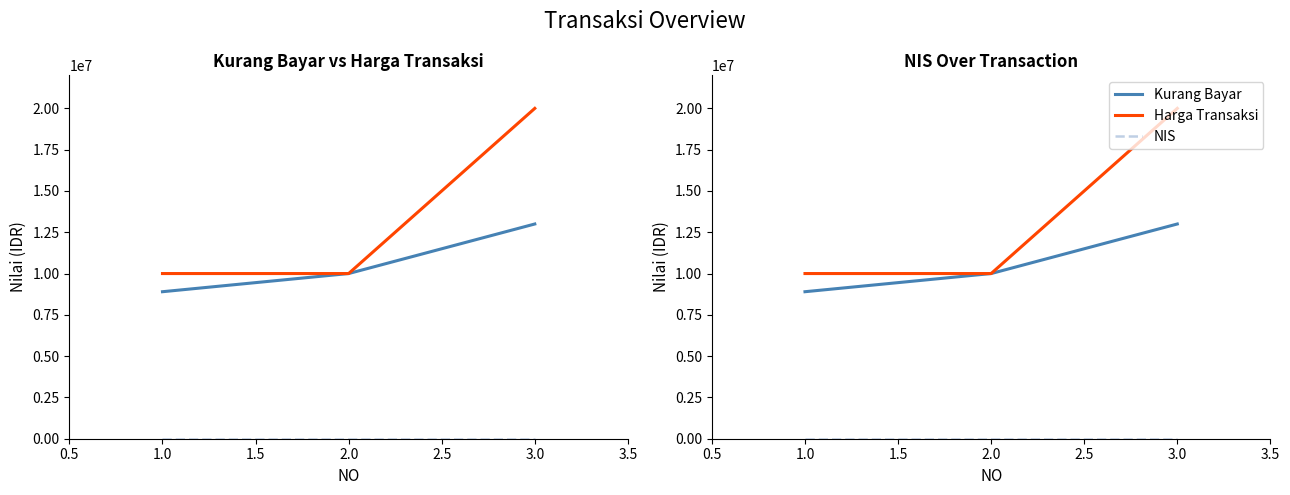

At 1.0, list the series in order from smallest to largest.

NIS, Kurang Bayar, Harga Transaksi